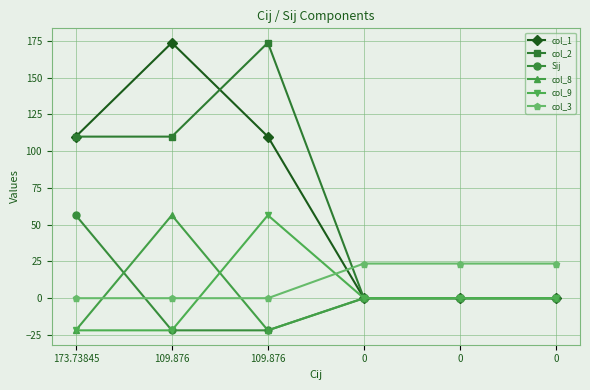

Reading left to right, what are all the values shown in this chart?

col_1: 109.9	173.7	109.9	0.0	0.0	0.0
col_2: 109.9	109.9	173.7	0.0	0.0	0.0
Sij: 56.4	-21.9	-21.9	0.0	0.0	0.0
col_8: -21.9	56.4	-21.9	0.0	0.0	0.0
col_9: -21.9	-21.9	56.4	0.0	0.0	0.0
col_3: 0.0	0.0	0.0	23.6	23.6	23.6